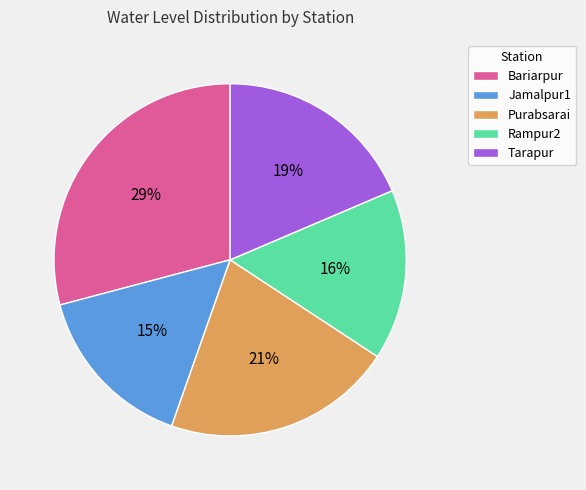

Which slice is the largest?

Bariarpur